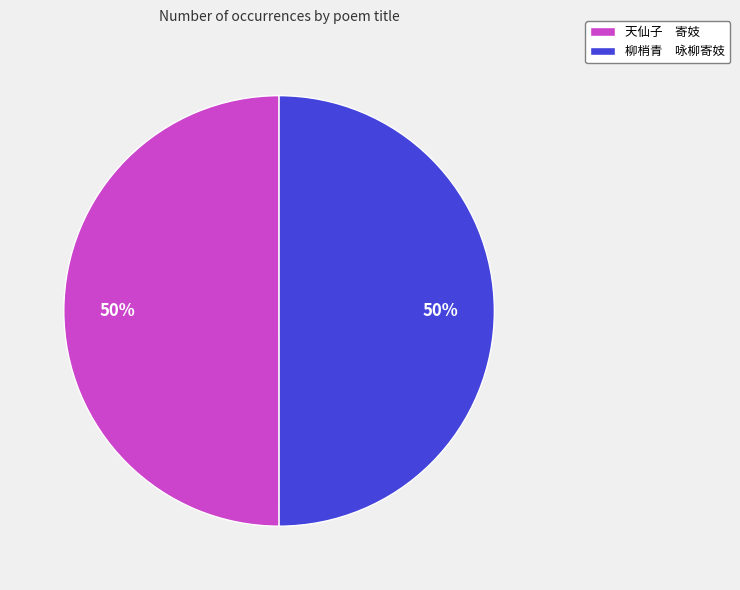

Do 天仙子 寄妓 and 柳梢青 咏柳寄妓 together represent more than half of the pie?

Yes